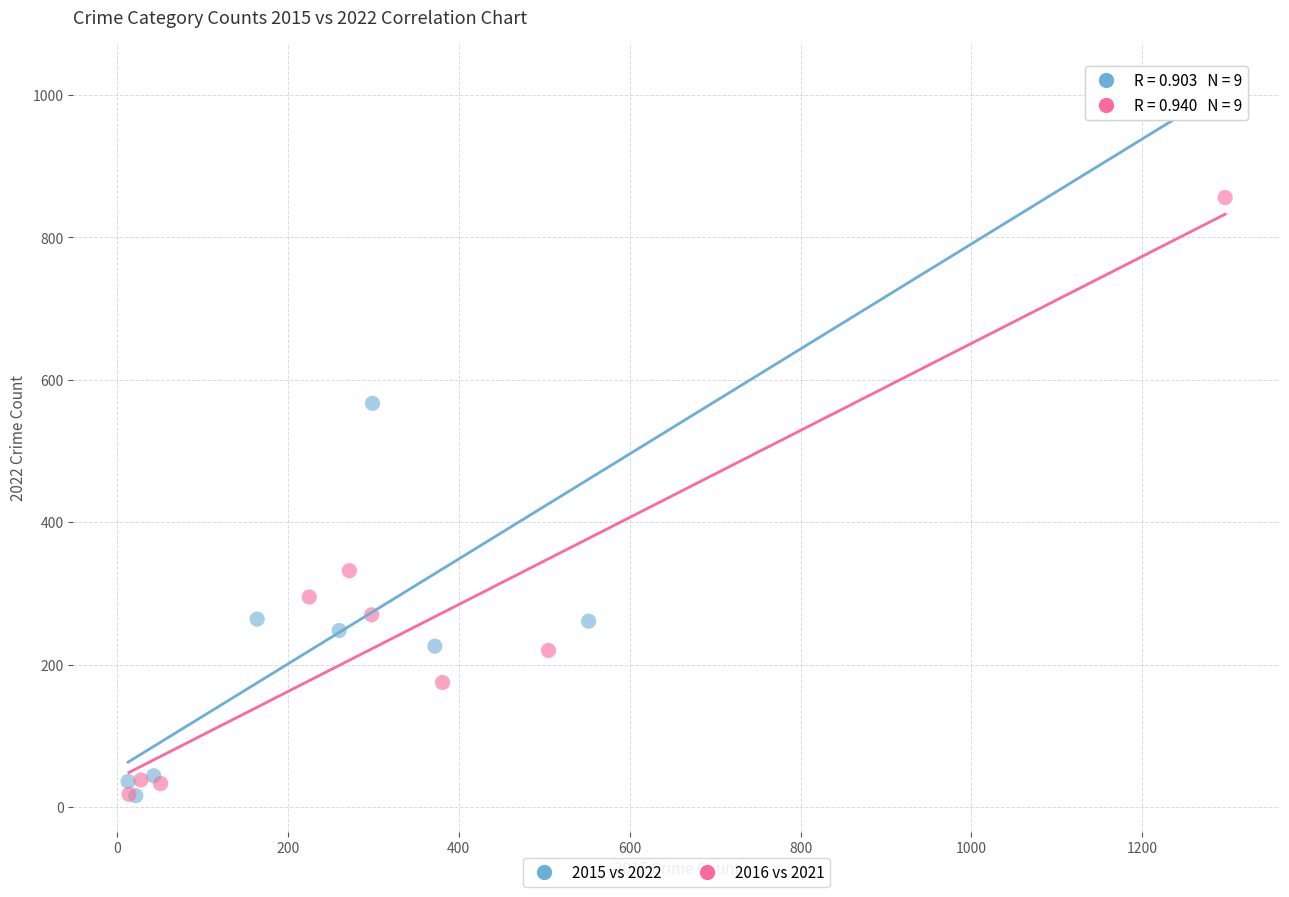

Which series has the largest Y range (max minus min)?

2015 vs 2022